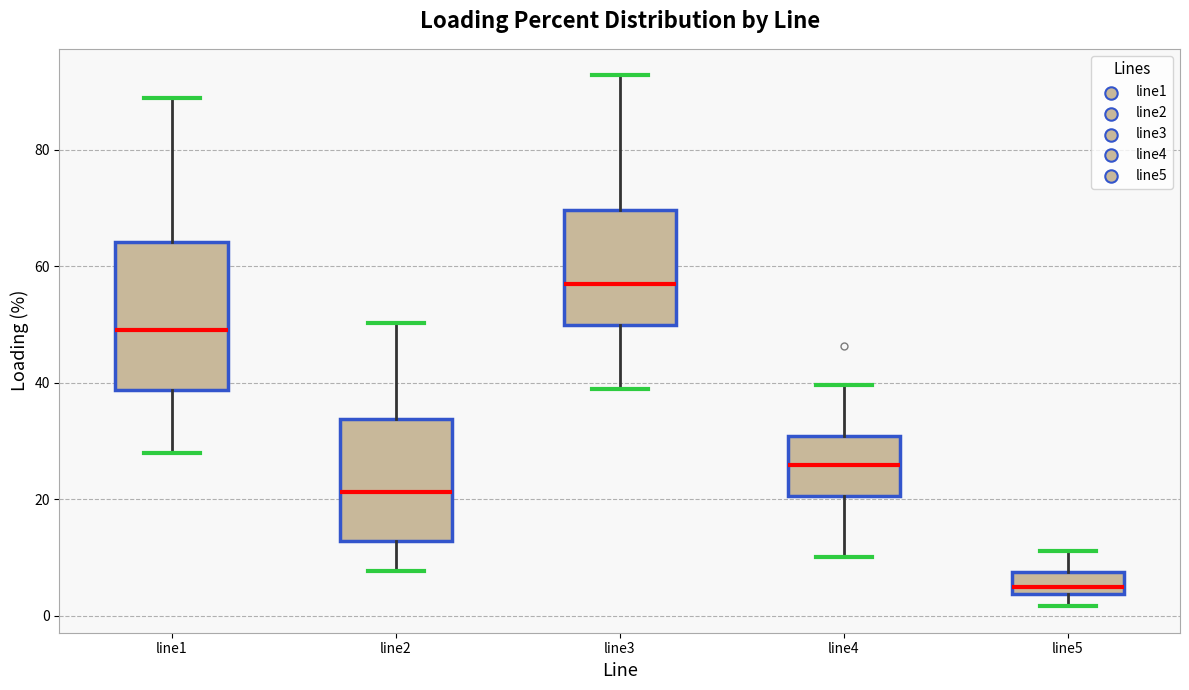

Reading left to right, read every box against the y-axis: the position of its median line, the range the box covers, and the ends of its whiskers. The values are not printed on the chart, so give them approximately, as read against the axis.

line1: median 50, box 38 to 64, whiskers 28 to 88
line2: median 22, box 12 to 34, whiskers 8 to 50
line3: median 56, box 50 to 70, whiskers 38 to 92
line4: median 26, box 20 to 30, whiskers 10 to 40
line5: median 6, box 4 to 8, whiskers 2 to 12